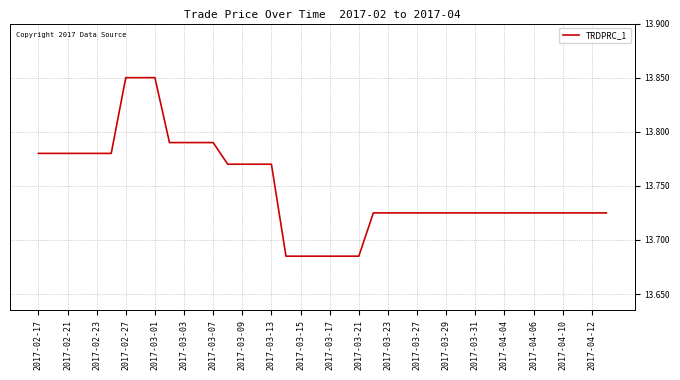

Reading left to right, list all the values displayed in this chart.

13.8	13.8	13.8	13.8	13.8	13.8	13.8	13.8	13.8	13.8	13.8	13.8	13.8	13.8	13.8	13.8	13.8	13.7	13.7	13.7	13.7	13.7	13.7	13.7	13.7	13.7	13.7	13.7	13.7	13.7	13.7	13.7	13.7	13.7	13.7	13.7	13.7	13.7	13.7	13.7